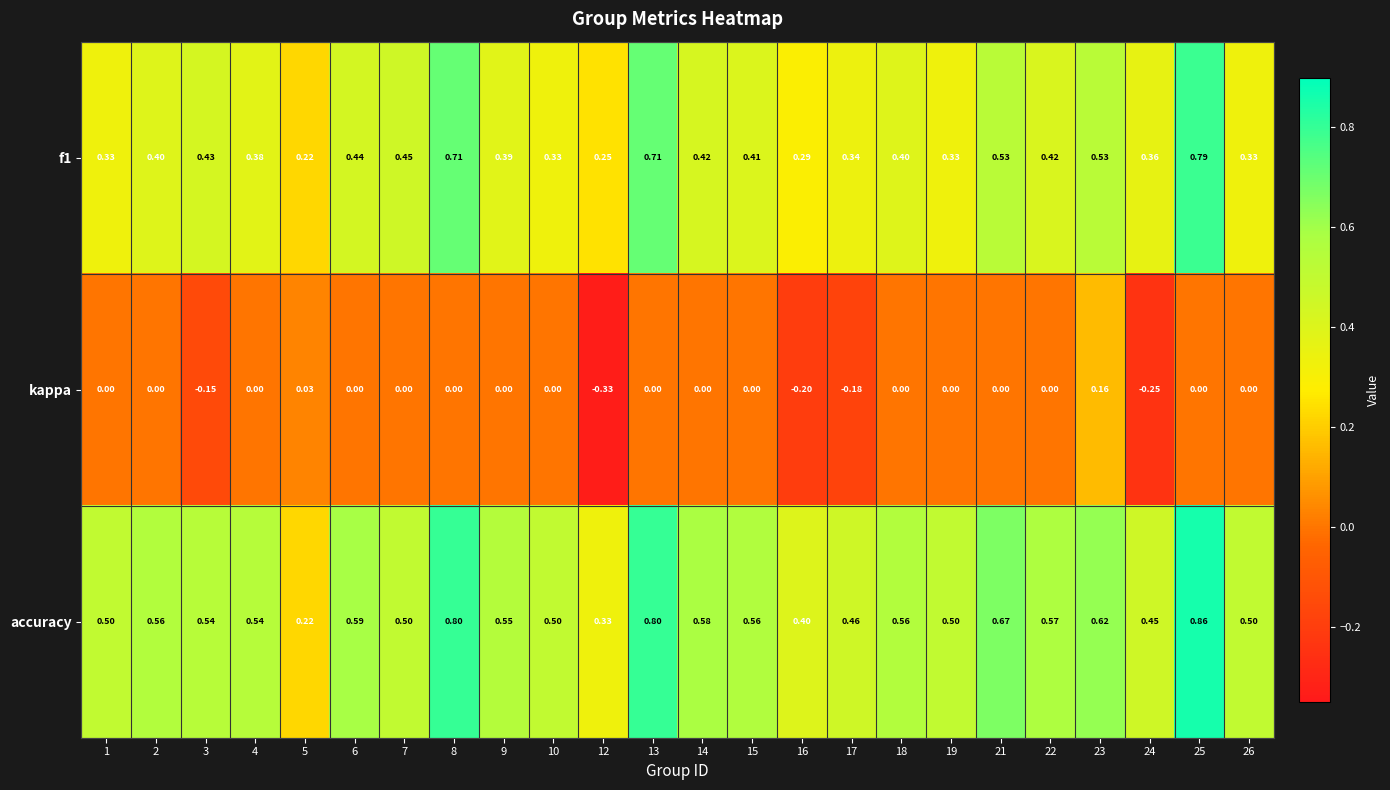

Is the value of f1 at 22 greater than the value of kappa at 12?

Yes